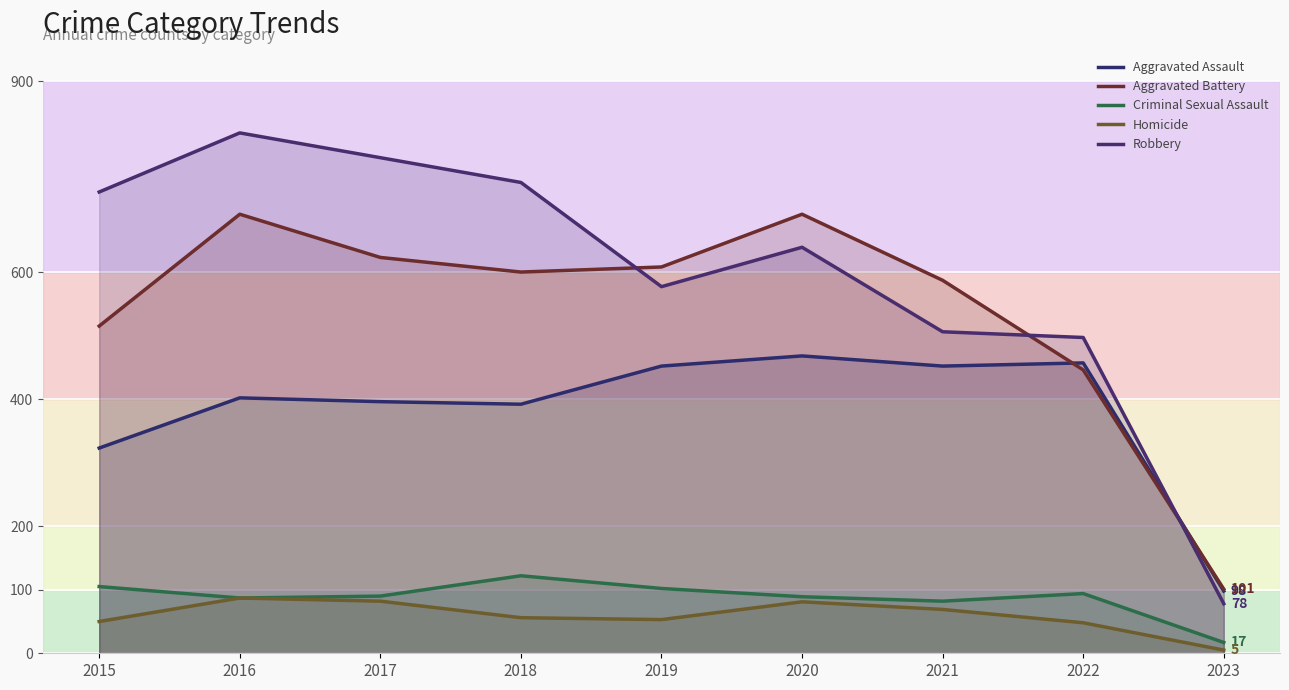

Which series changed the most between 2021 and 2023?

Aggravated Battery